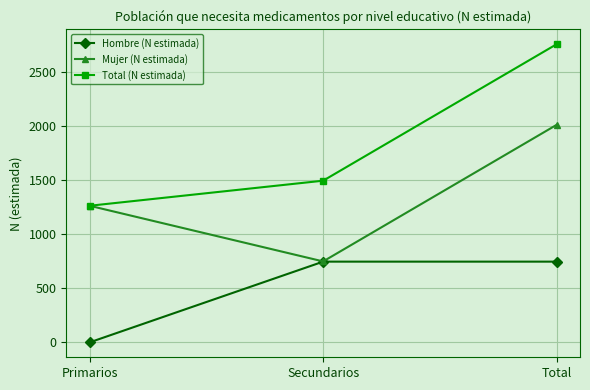

What is the spread (max minus min) of values at Primarios?

1264